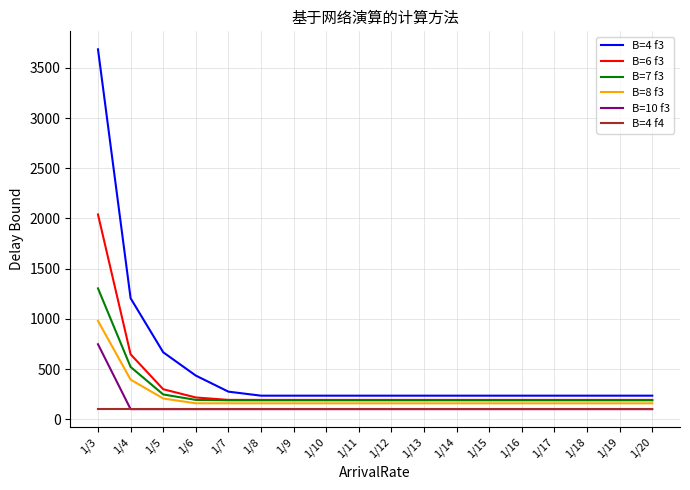

Rank the series at 1/3 from lowest to highest value.

B=4 f4, B=10 f3, B=8 f3, B=7 f3, B=6 f3, B=4 f3